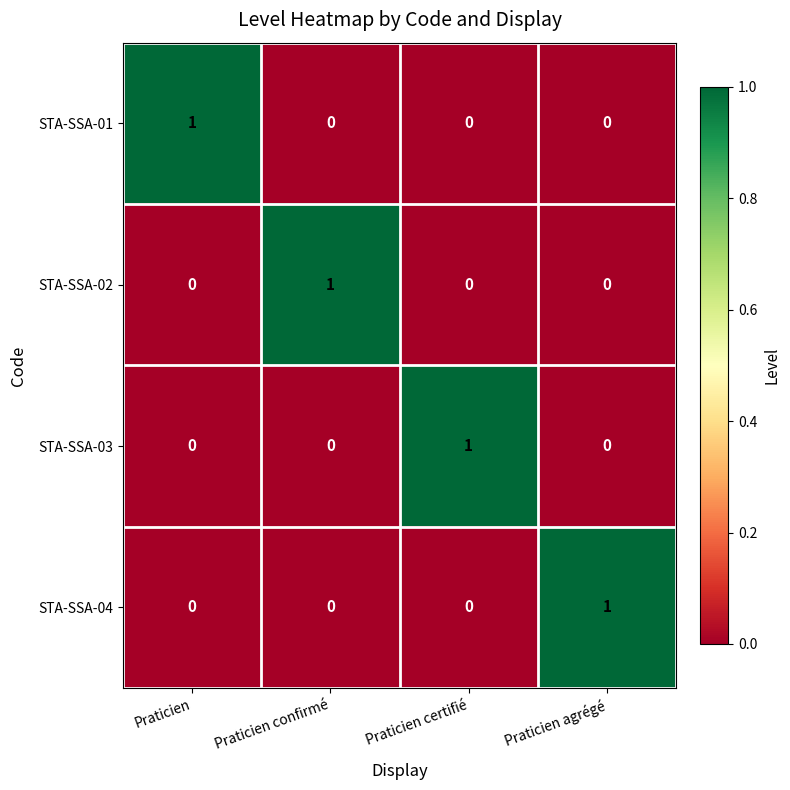

Reading right to left, transcribe all the data shown in this chart.

STA-SSA-01: Praticien agrégé=0	Praticien certifié=0	Praticien confirmé=0	Praticien=1
STA-SSA-02: Praticien agrégé=0	Praticien certifié=0	Praticien confirmé=1	Praticien=0
STA-SSA-03: Praticien agrégé=0	Praticien certifié=1	Praticien confirmé=0	Praticien=0
STA-SSA-04: Praticien agrégé=1	Praticien certifié=0	Praticien confirmé=0	Praticien=0